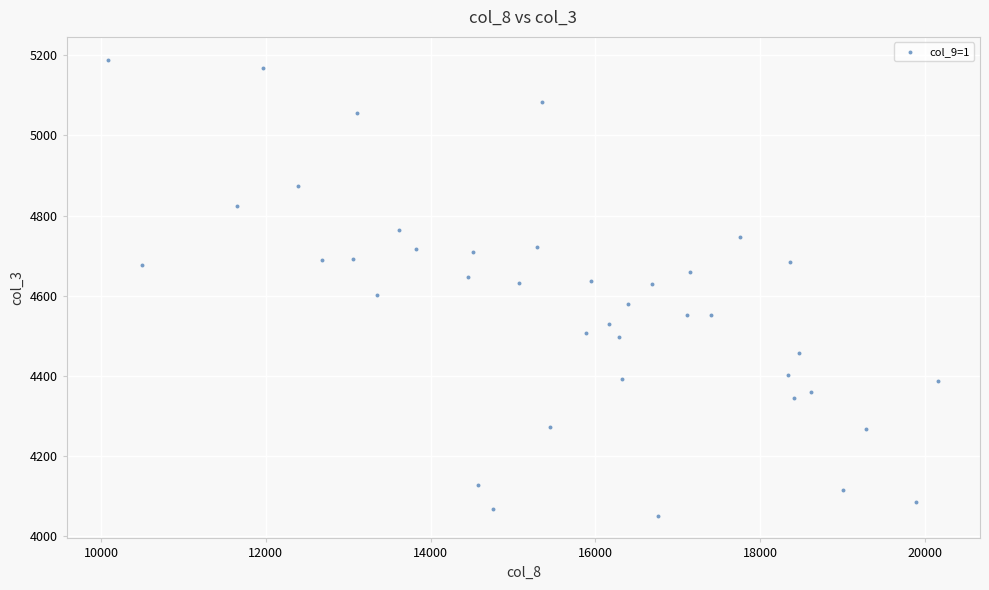

What is the range of X values (max minus min)?

10075